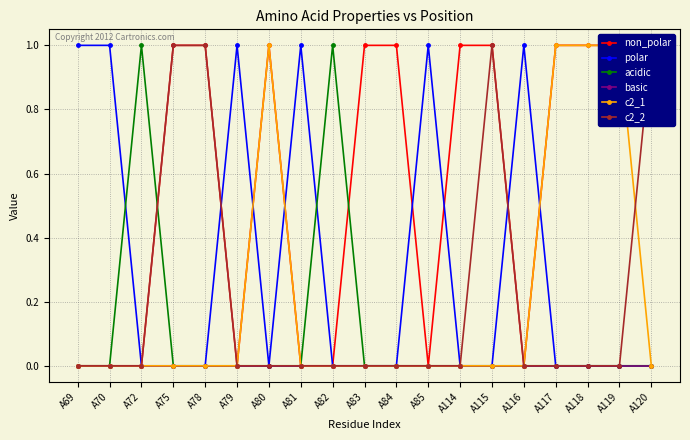

Which series changed the most between A70 and A117?

non_polar